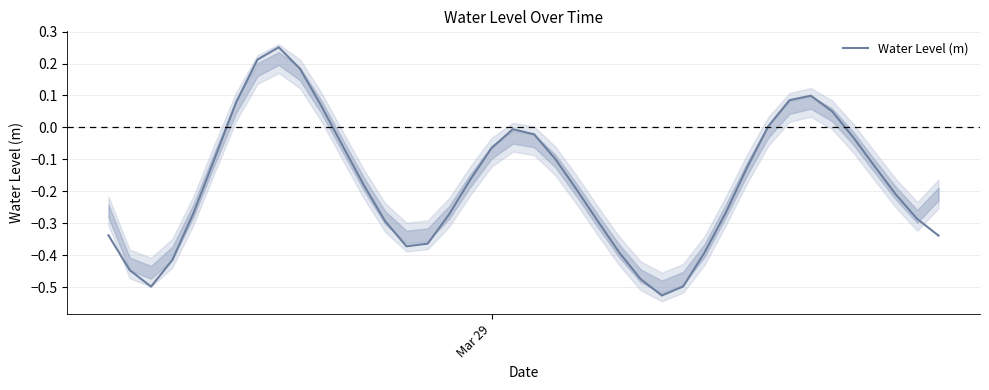

True or false: the data shows -0.1 at 21.

False